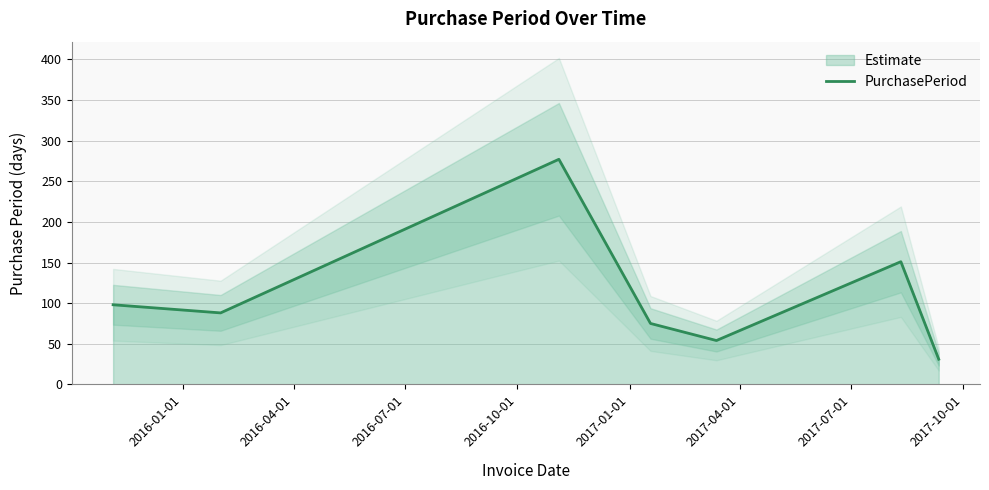

What is the minimum value for PurchasePeriod?

31